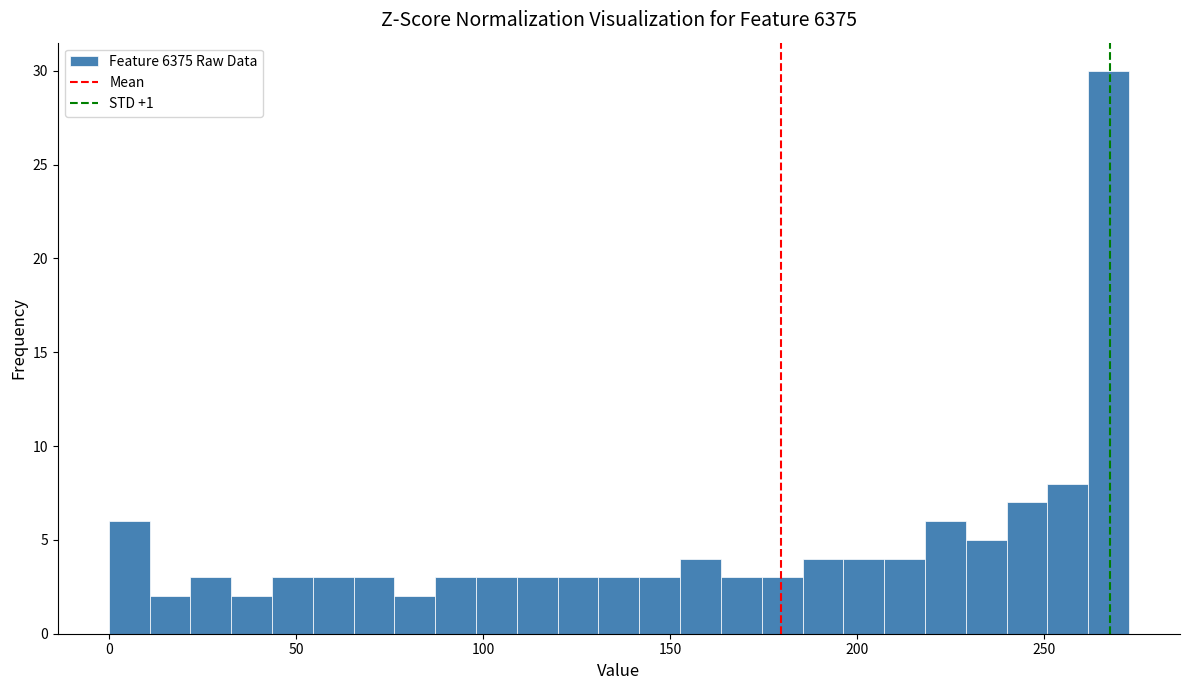

Read against the x-axis, roughly where is the centre of the tallest bar?

265